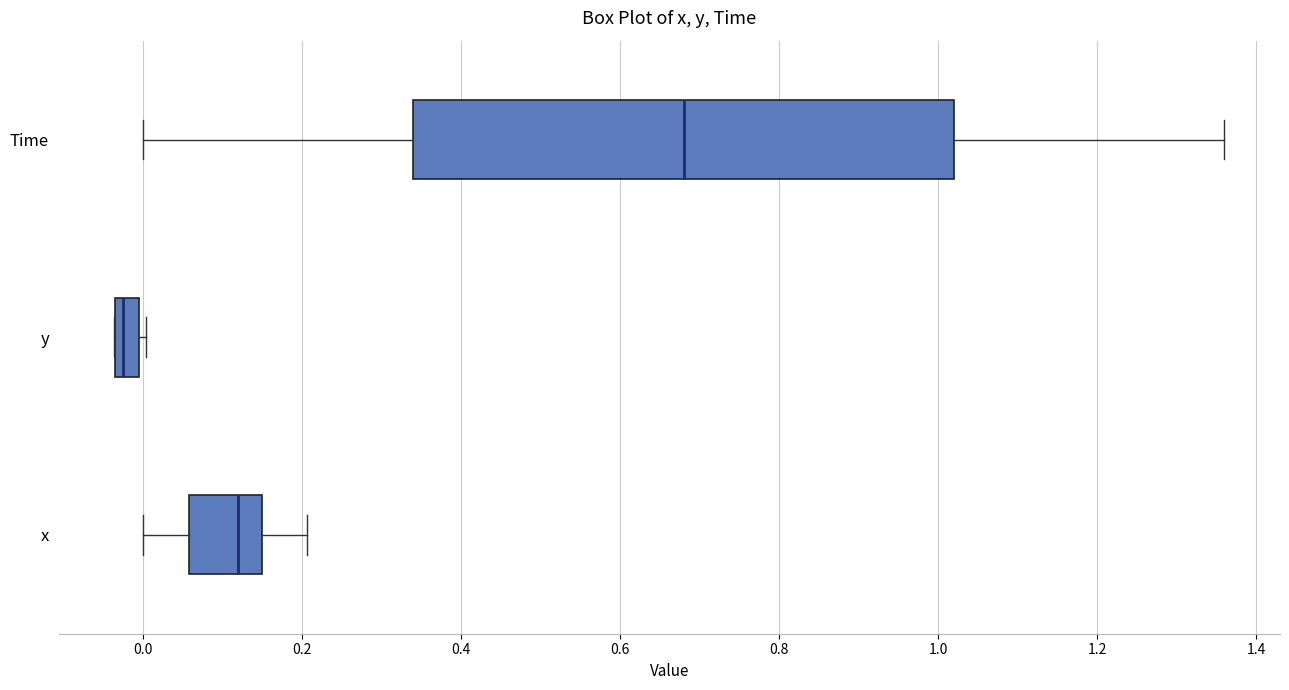

Which box has the furthest to the right median line?

Time